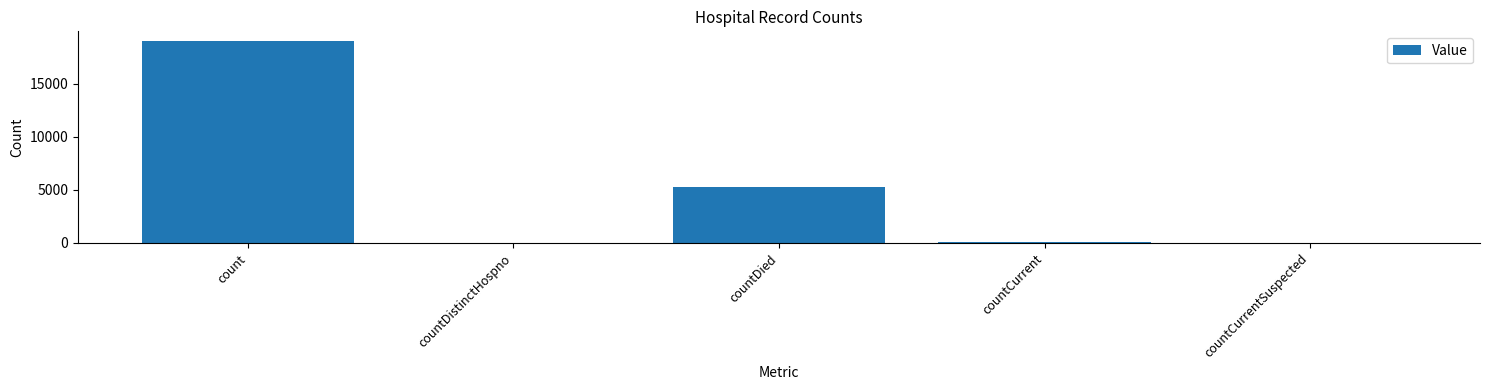

True or false: the data shows 0 at countCurrentSuspected.

True